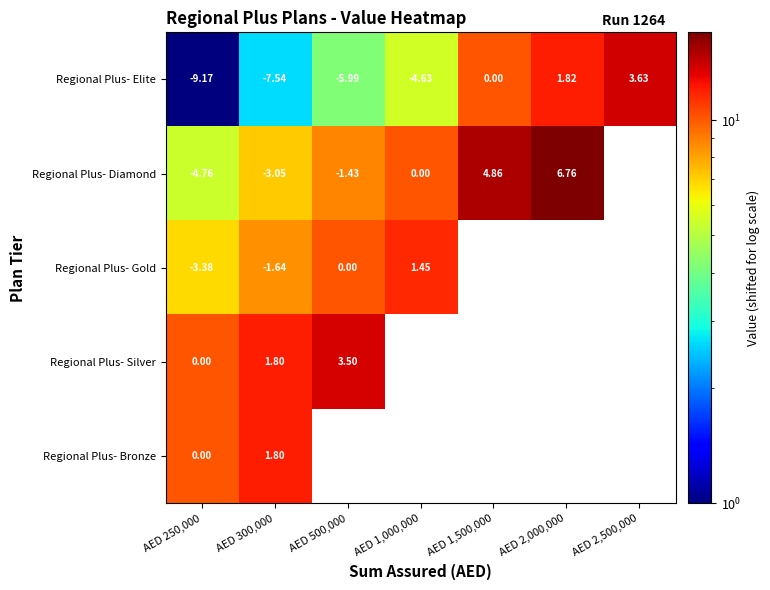

How many data points does each series have?

7